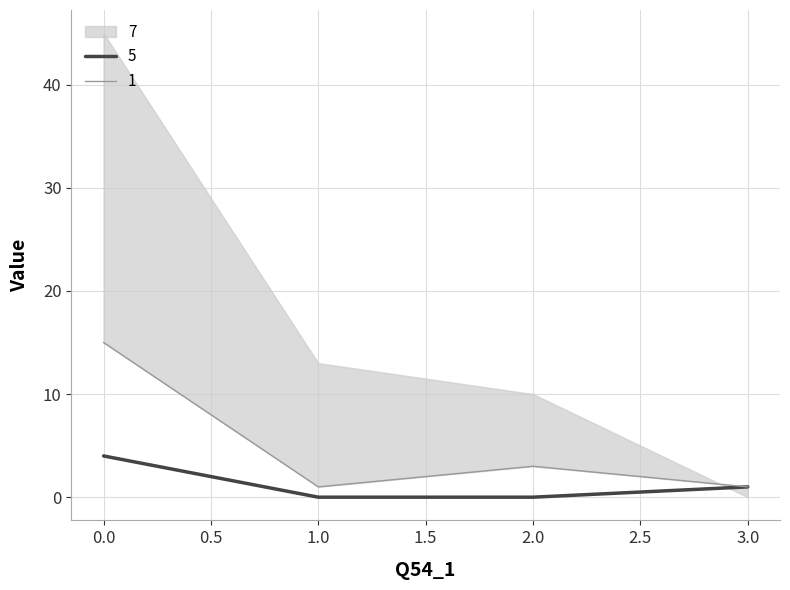

Is it true that 1 equals 1 at 3?

True